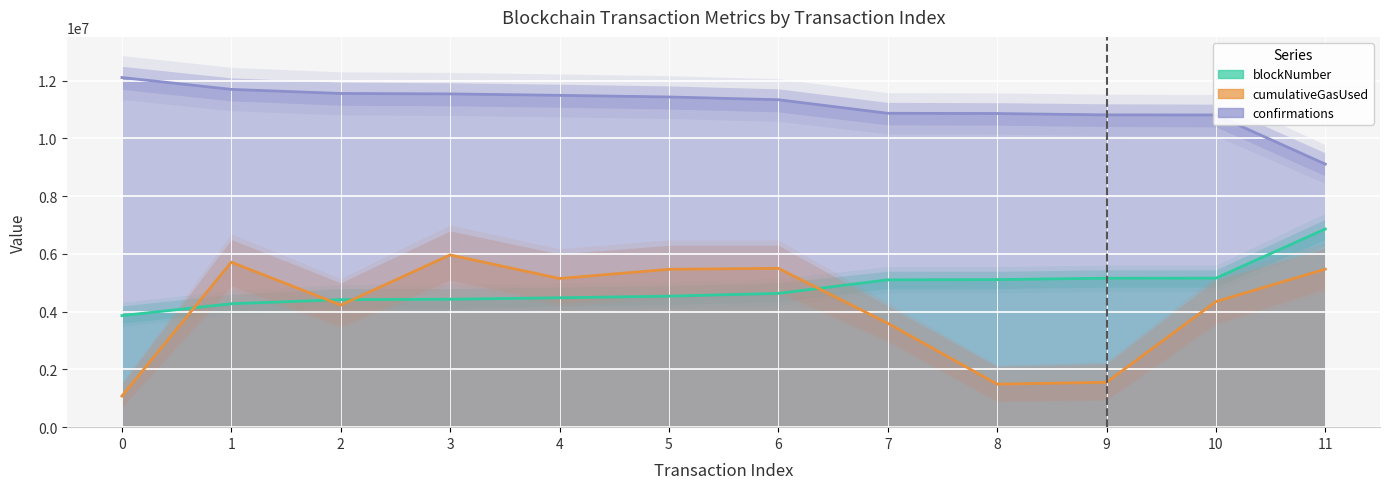

At which category is the sum across all series the highest?

3